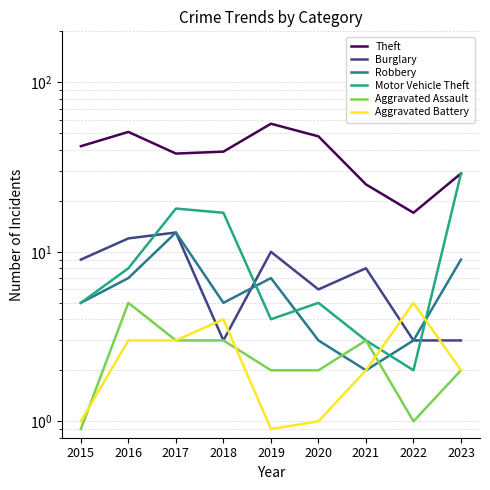

Count the Aggravated Assault values in the range 2 to 3.

6